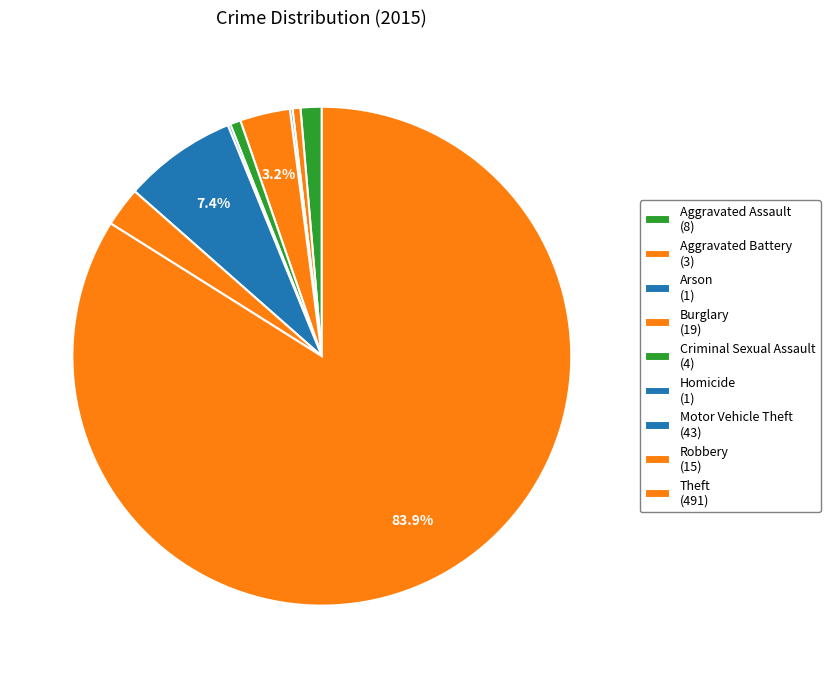

What is the smallest slice in the pie chart?

Arson